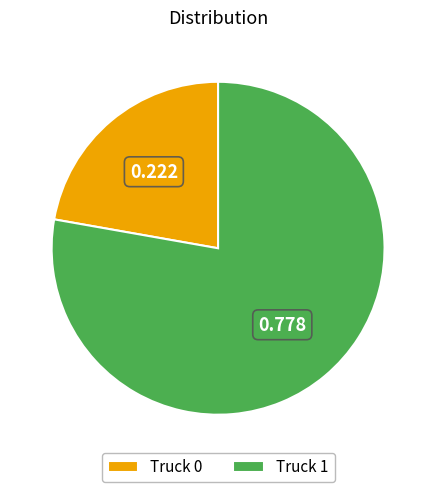

Is the sum of Truck 0 and Truck 1 greater than half?

Yes